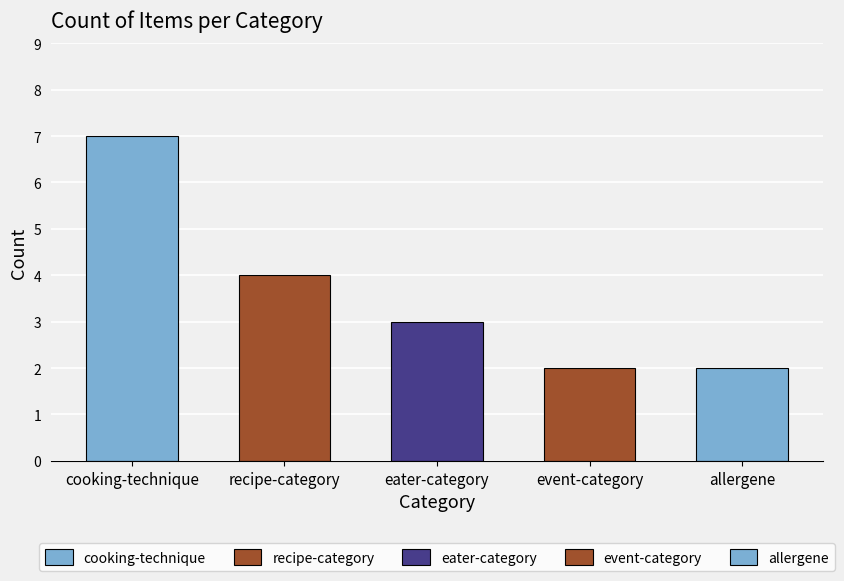

What is the value of the 5th bar from the left?

2